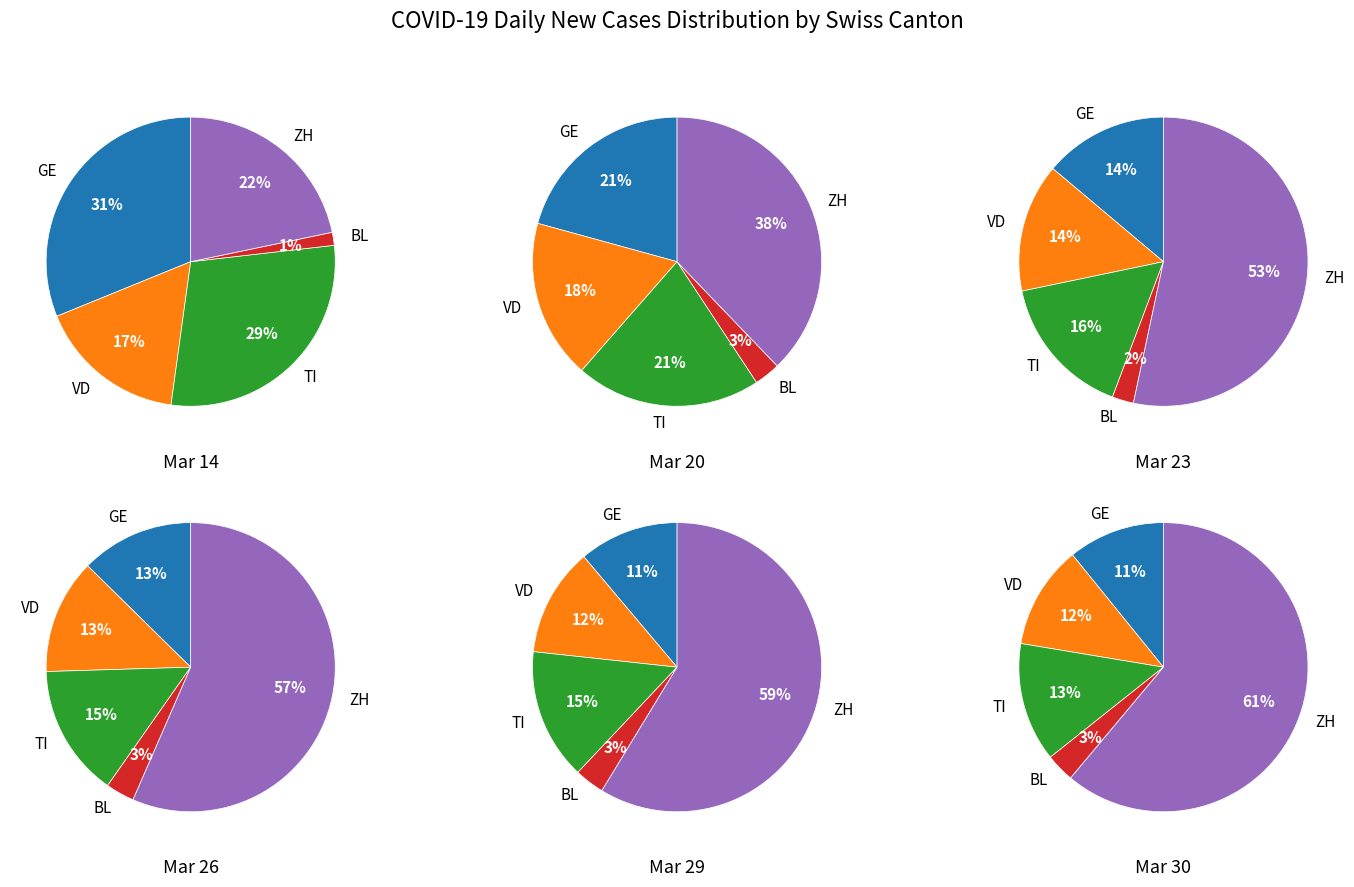

Does 31 account for over 50% of the chart?

No